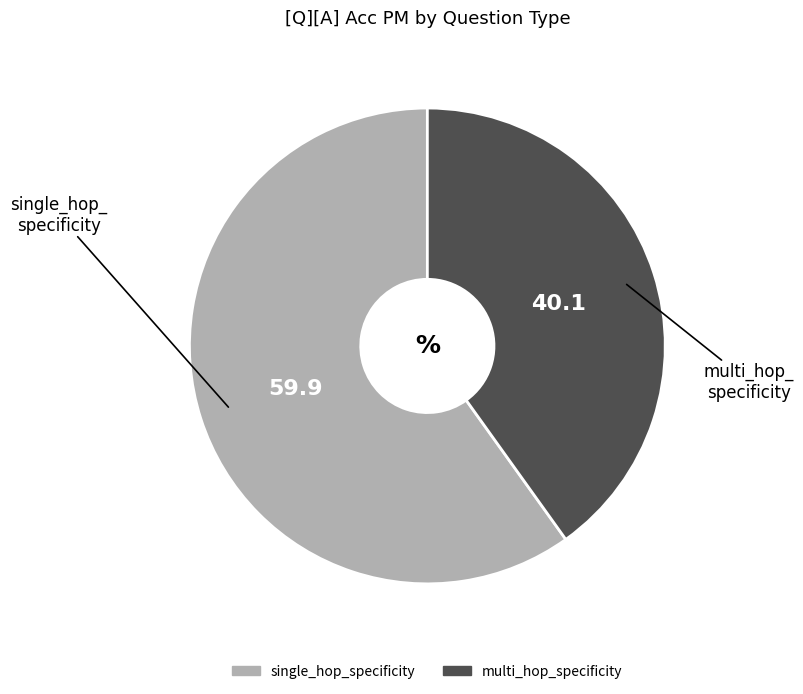

Count the number of slices in the pie.

2